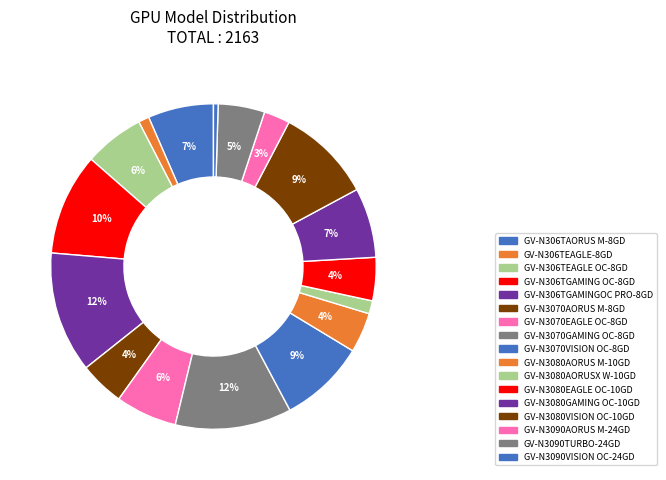

Is it true that GV-N3080EAGLE OC-10GD is 4% of the pie?

True